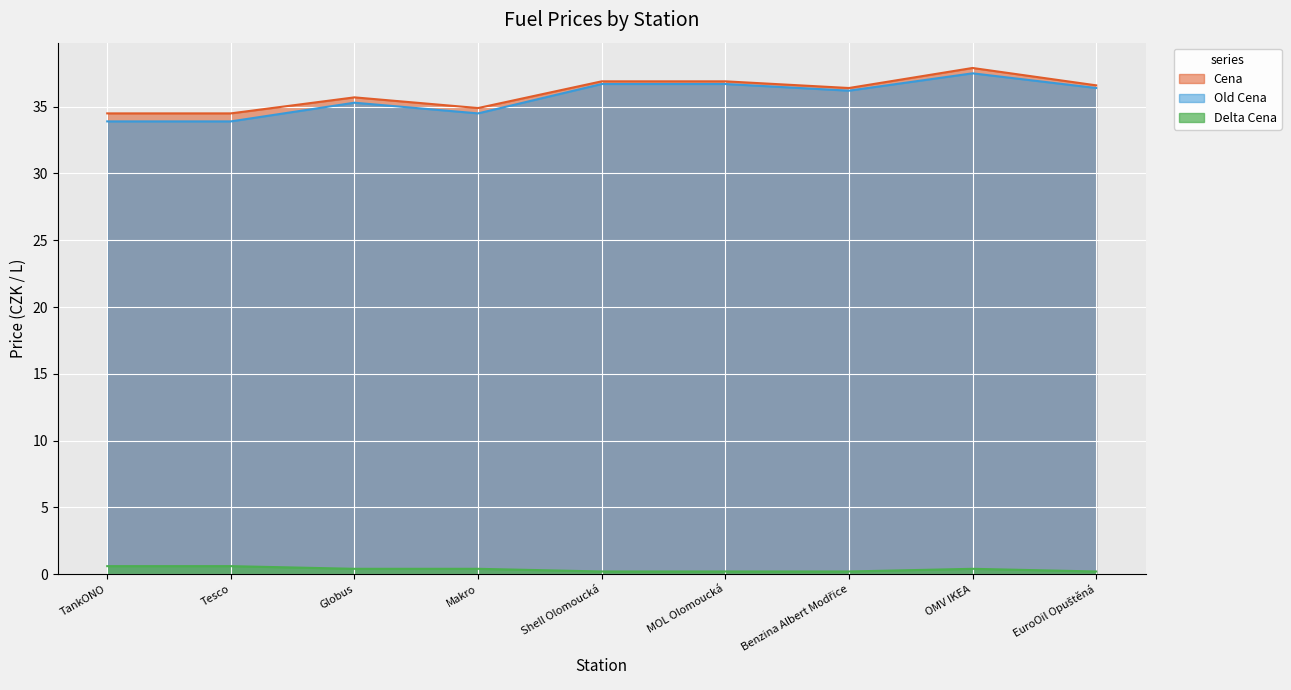

How many lines are shown in the chart?

3